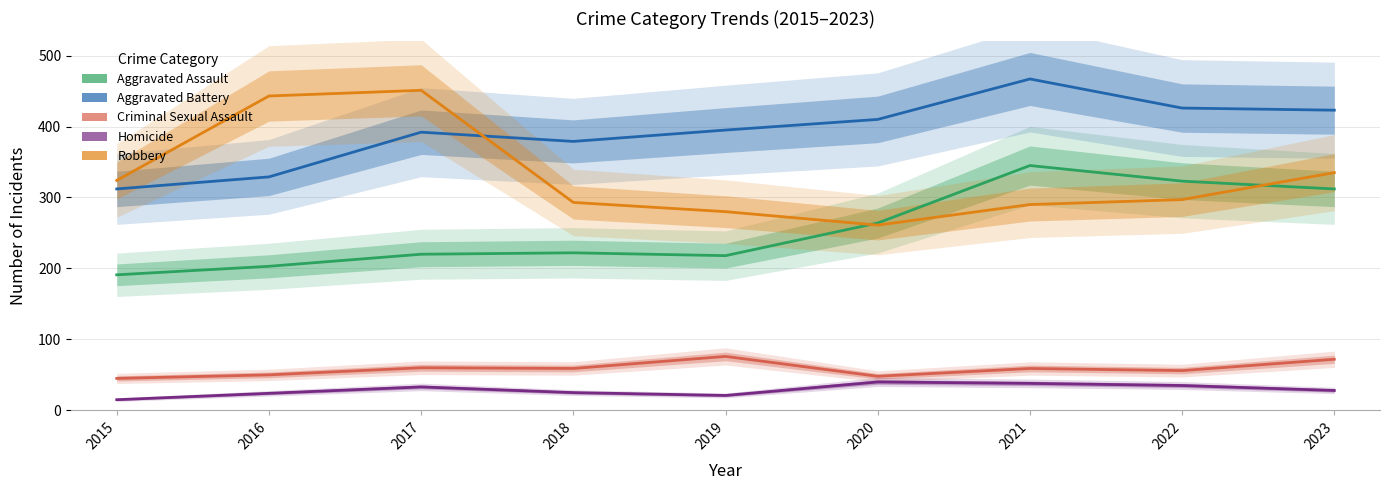

What is the average value of the Aggravated Assault series?

255